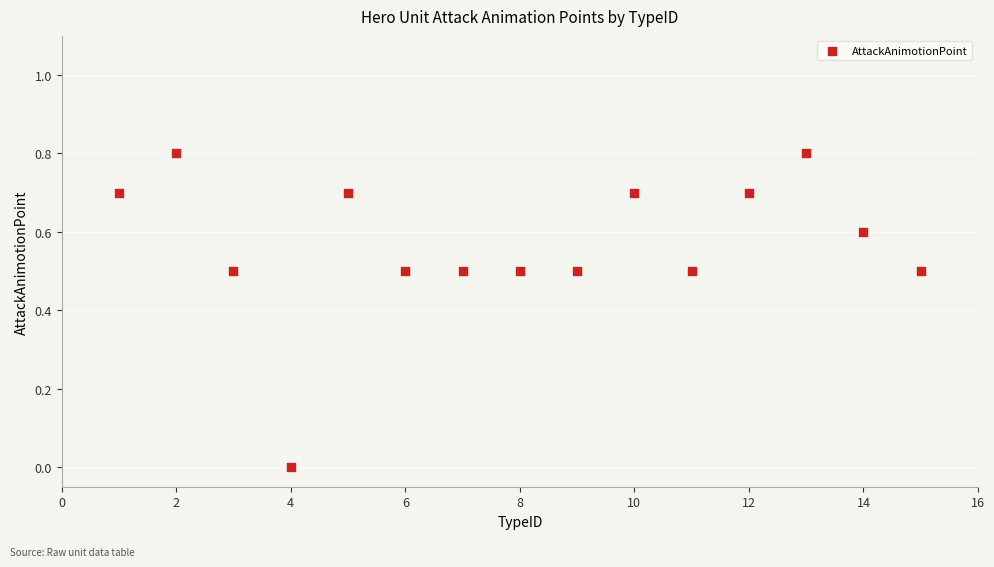

What is the range of X values (max minus min)?

14.0